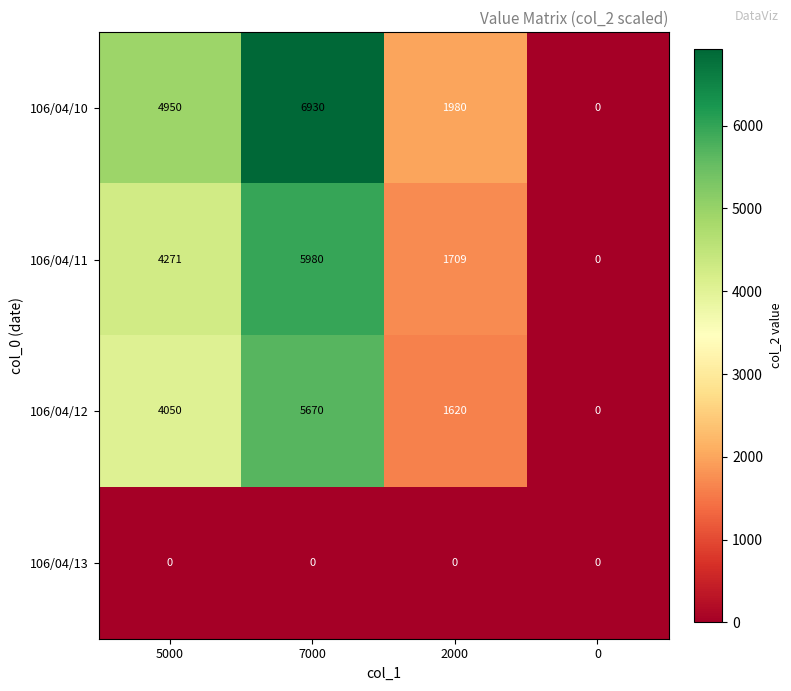

What is the average value of the 106/04/12 series?

2835